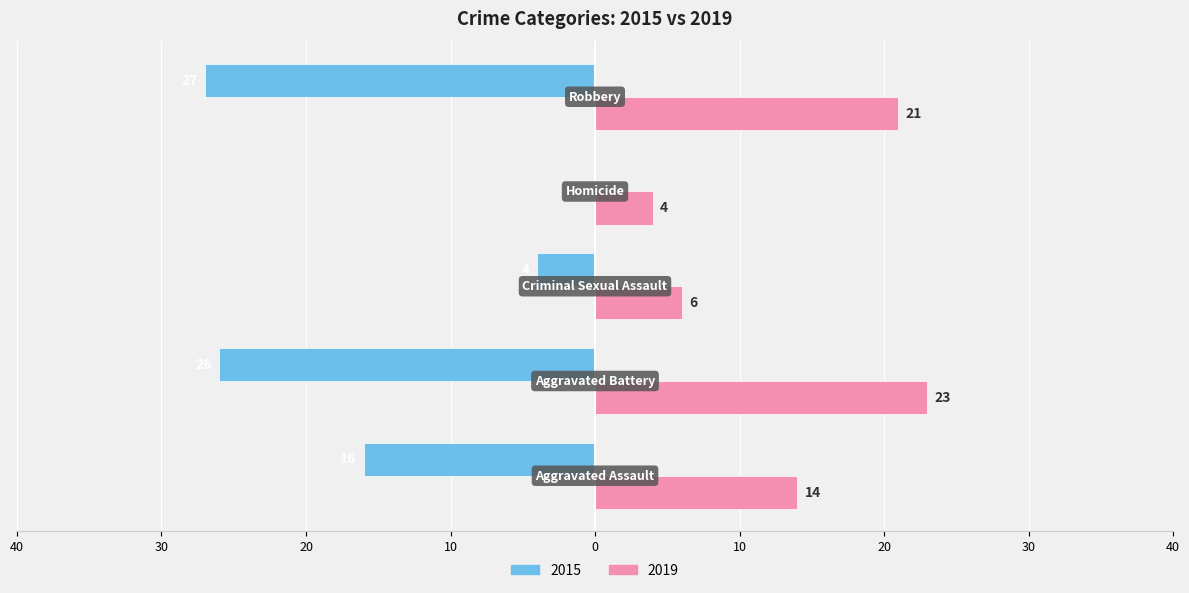

Reading right to left, extract all data points from this chart.

2015: -27	0	-4	-26	-16
2019: 21	4	6	23	14